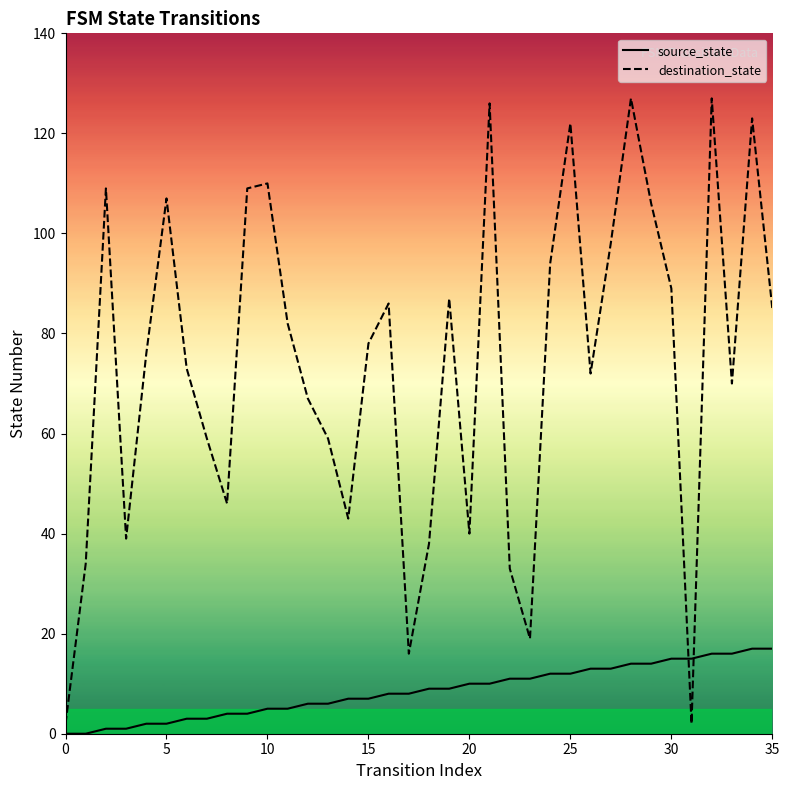

In destination_state, how many points are higher than both neighbors (excluding endpoints)?

10